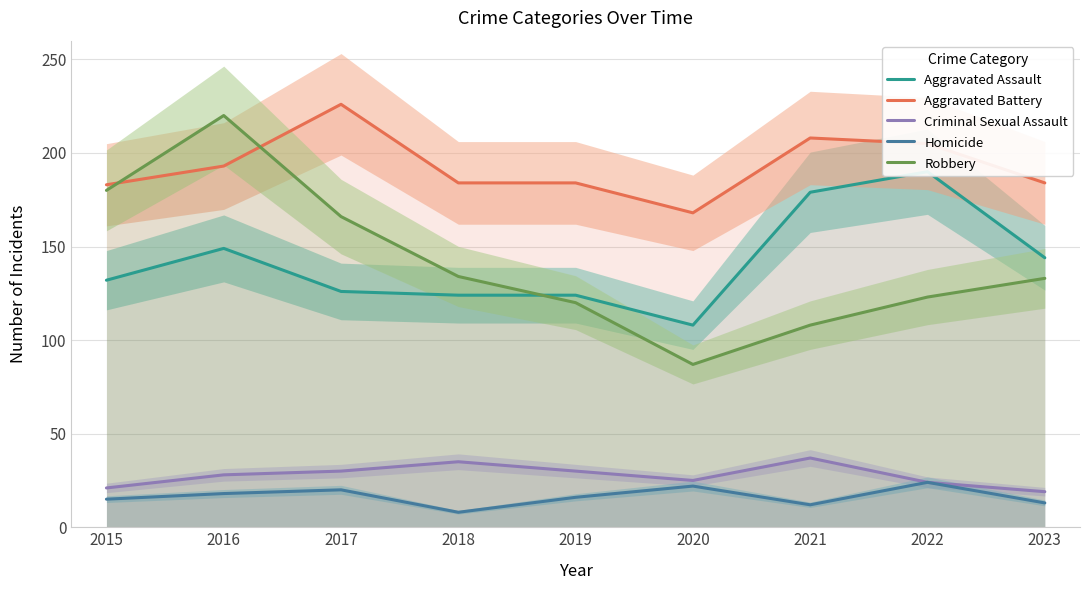

Which label corresponds to the largest value in the chart?

2017